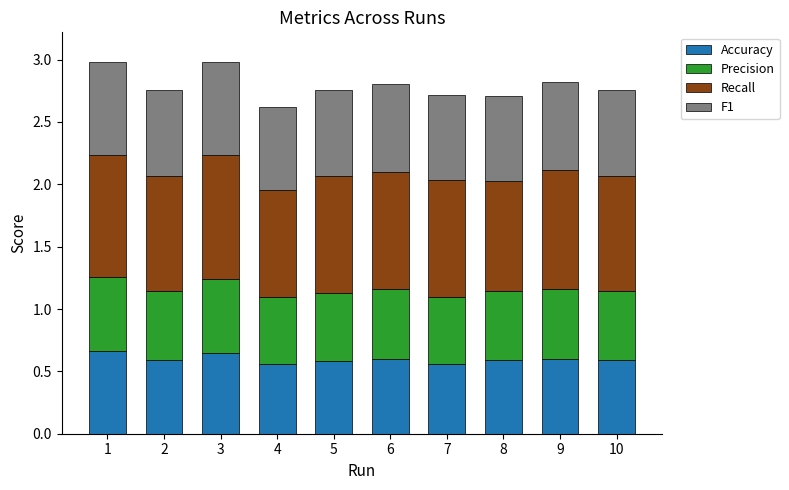

What is the total value across all series at 10?

2.8